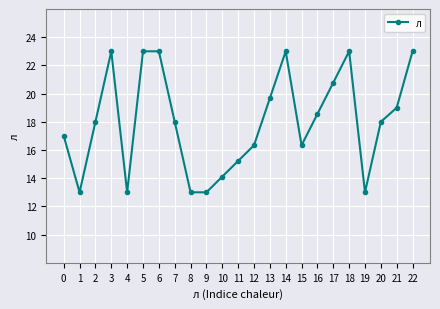

Where is the first local maximum?

3